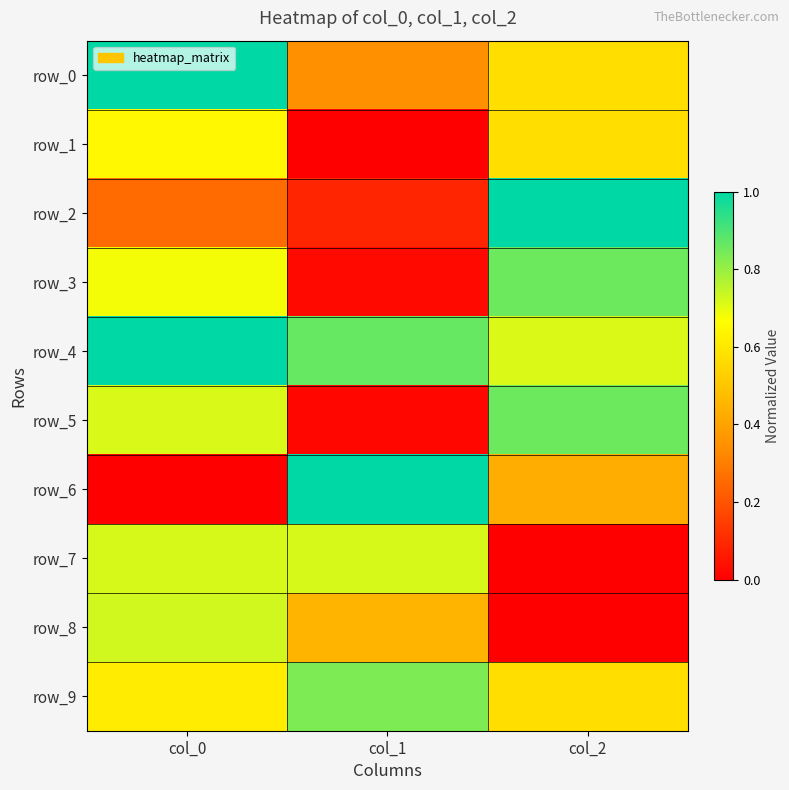

At which category is the sum across all series the highest?

col_0